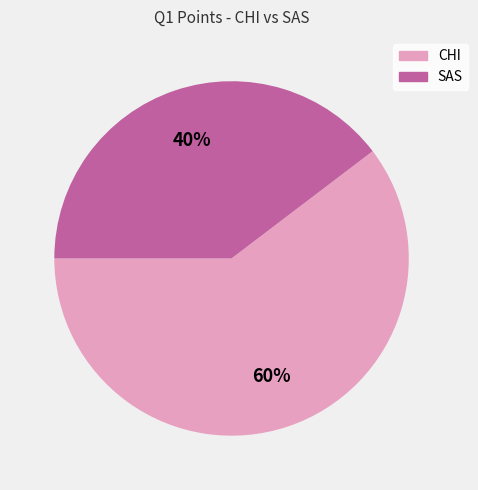

Approximately how many times larger is the value at CHI compared to SAS?

1.5